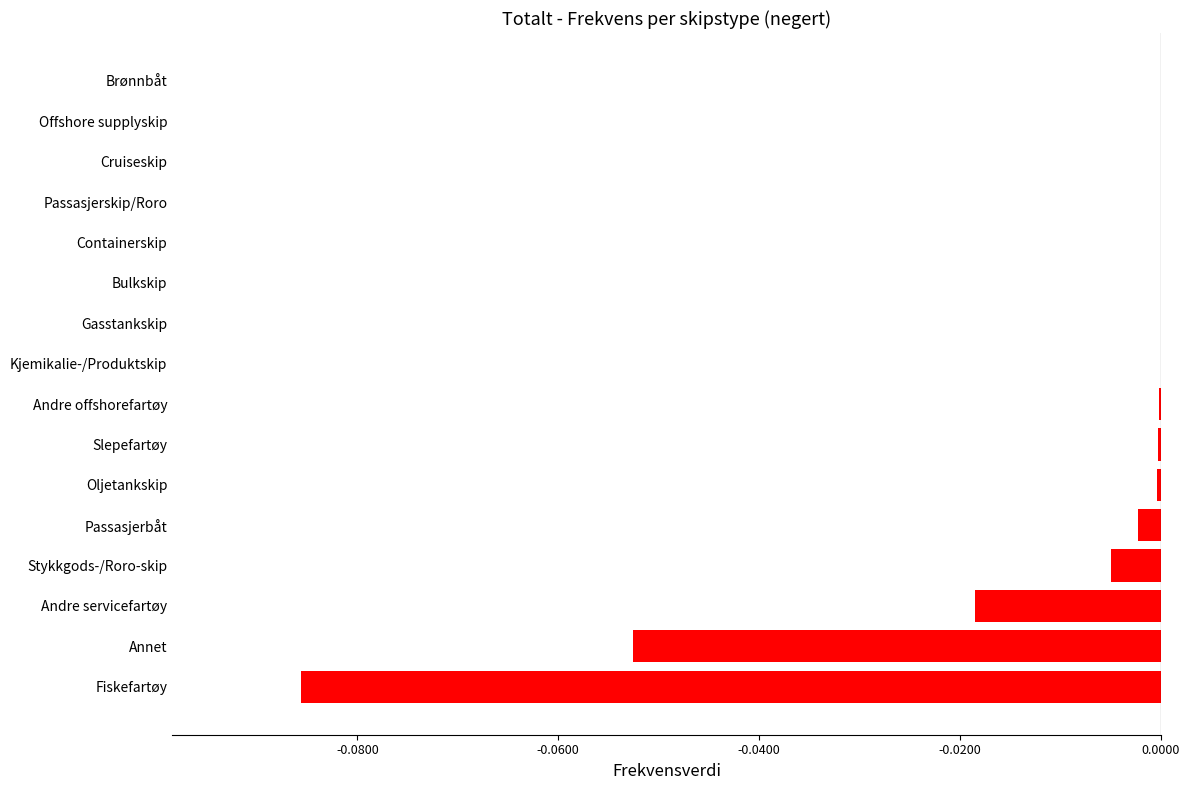

Is it true that the value at Oljetankskip is -0.0?

True